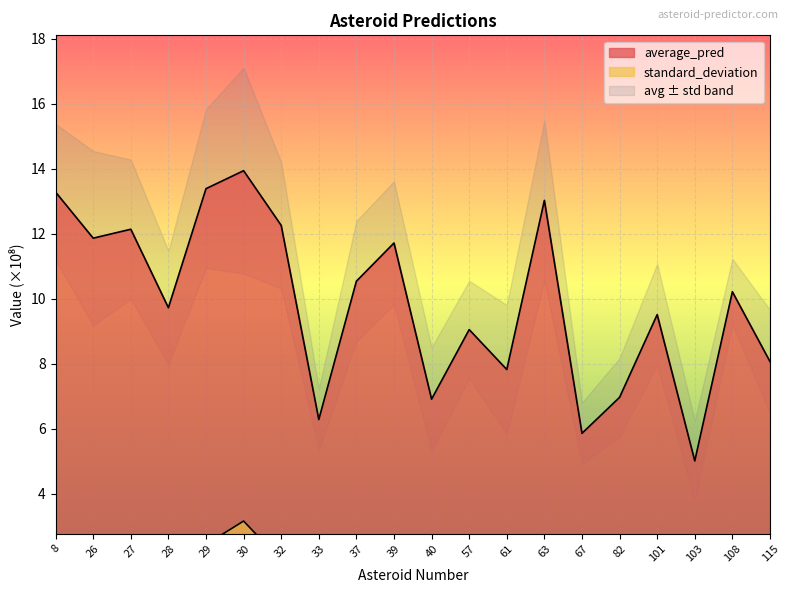

What is the sum of the standard_deviation values at 108 and 82?

2.2